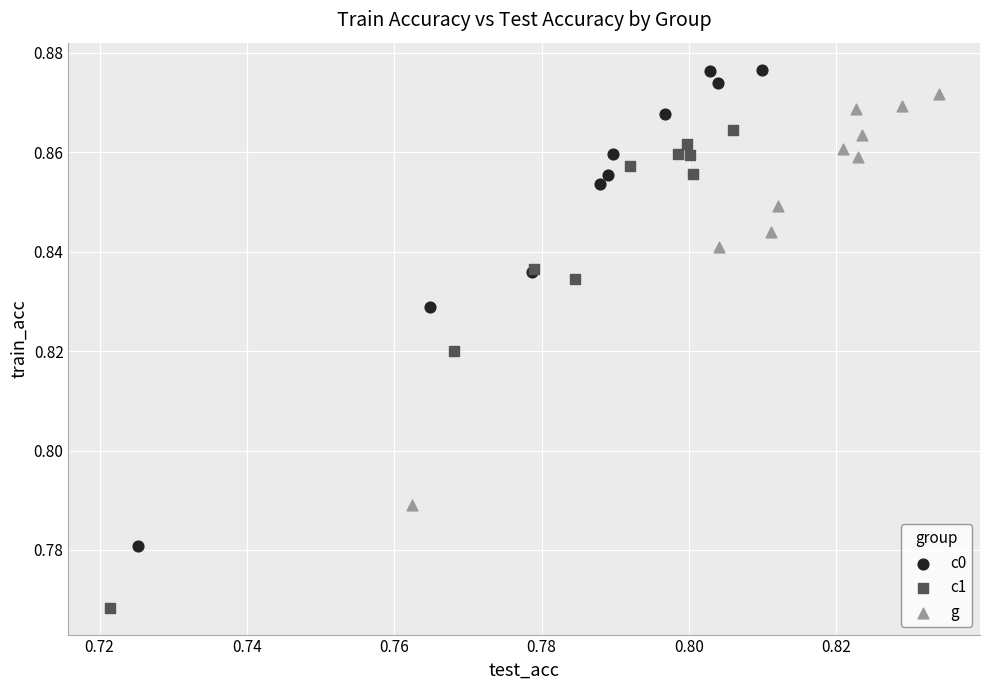

Which series reaches the minimum Y coordinate?

c1